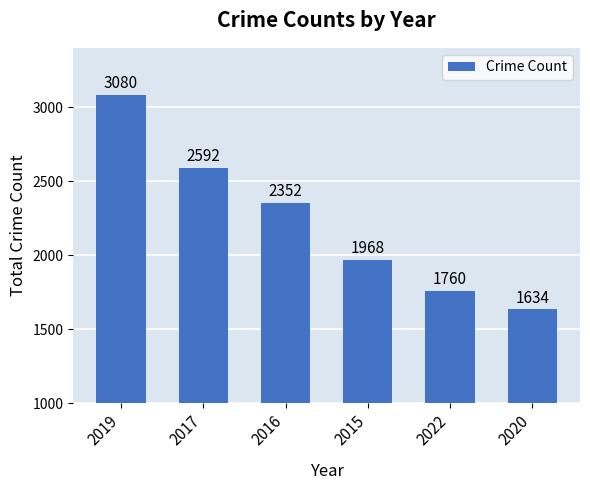

Between 2016 and 2015, which is larger?

2016